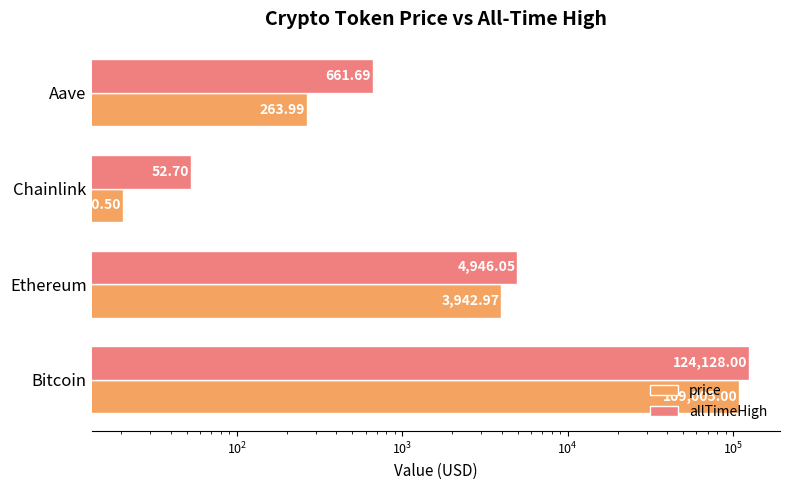

What is the value of the allTimeHigh bar at the 1st from the left?

124128.0